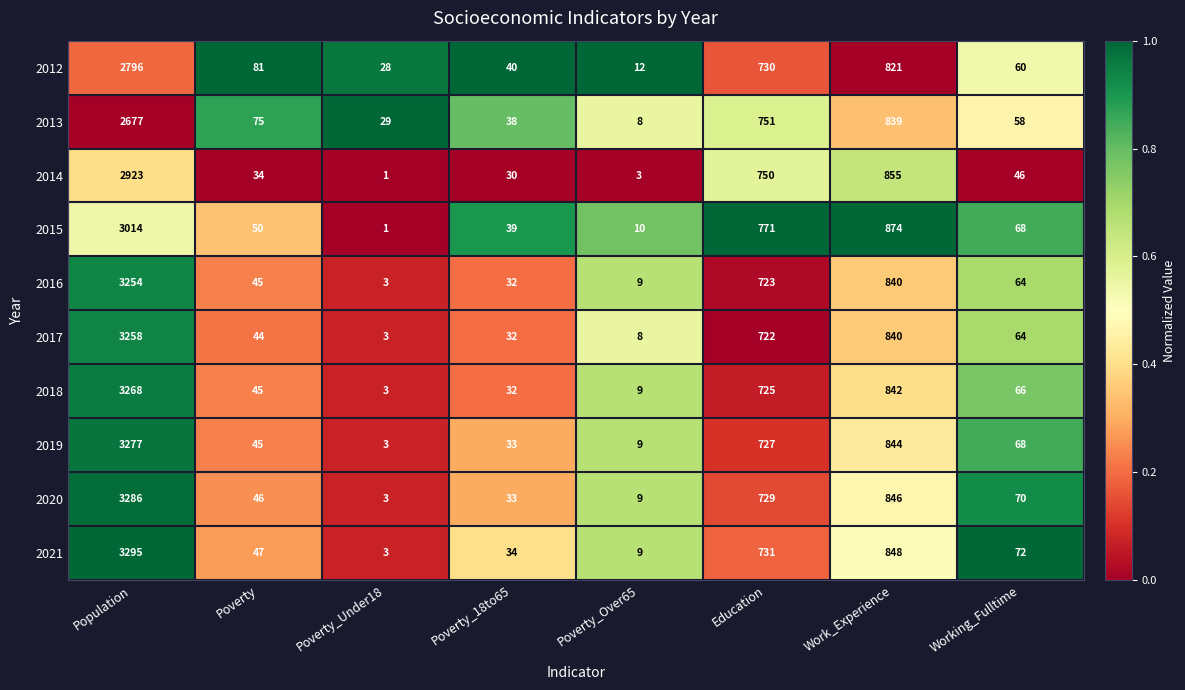

Rank the series by their maximum value, from lowest to highest.

2013, 2012, 2014, 2015, 2016, 2017, 2018, 2019, 2020, 2021